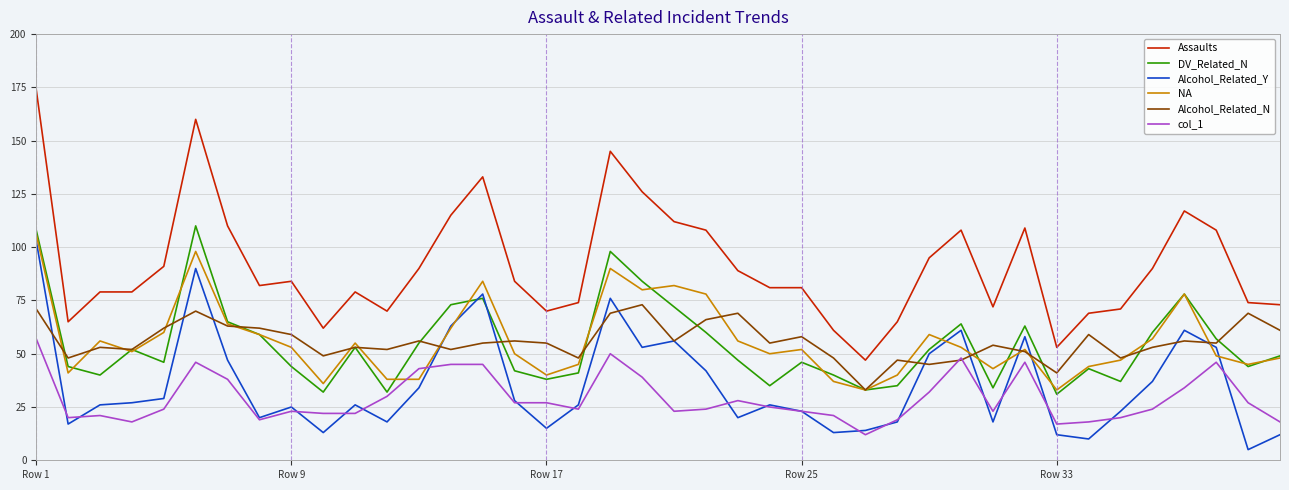

What is the maximum value for Alcohol_Related_N?

73